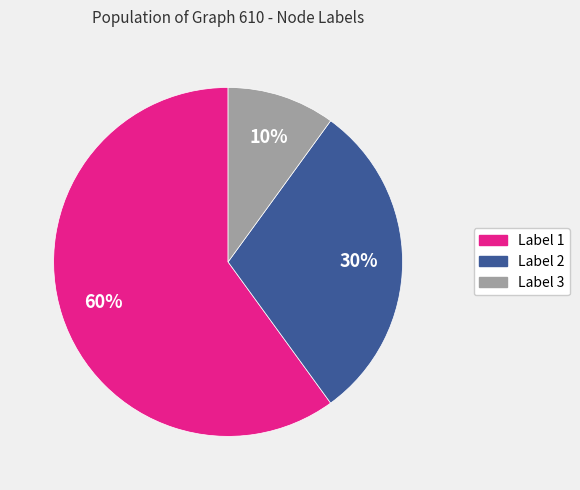

To the nearest percent, what is the difference between the largest and smallest slice percentages?

50%